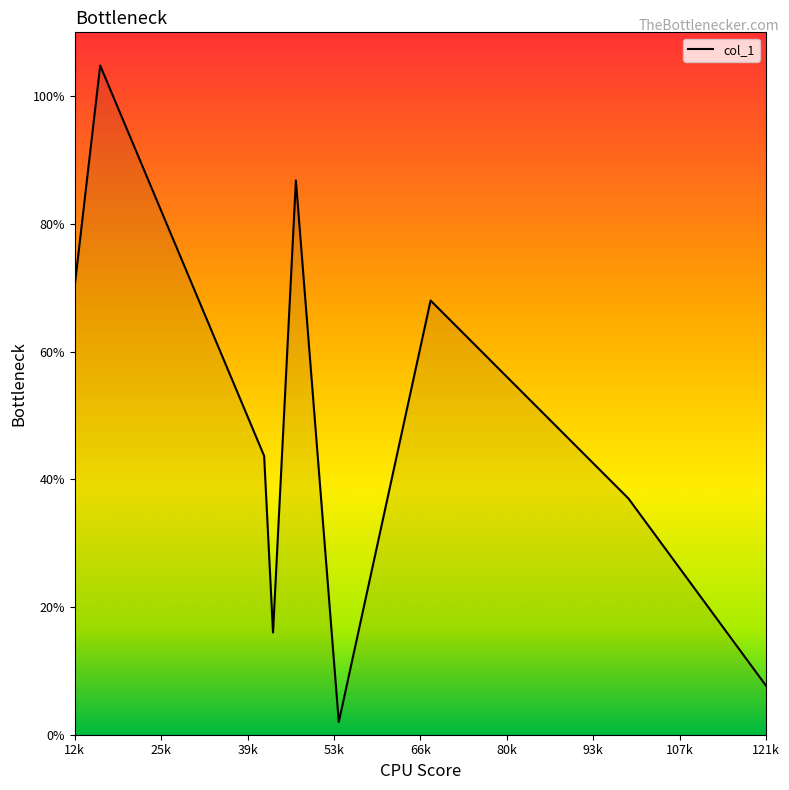

What is the greatest value displayed?

104.8